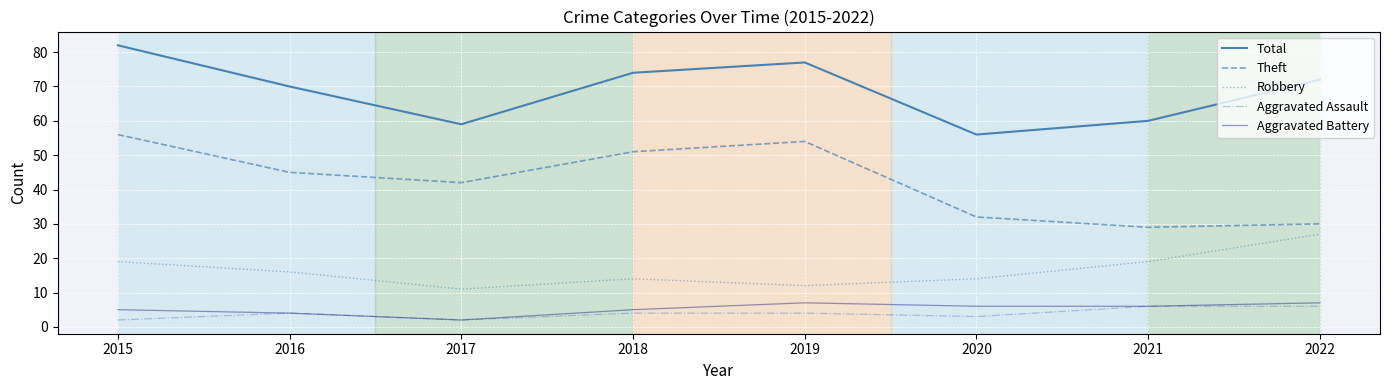

Which series has the widest spread of values?

Theft